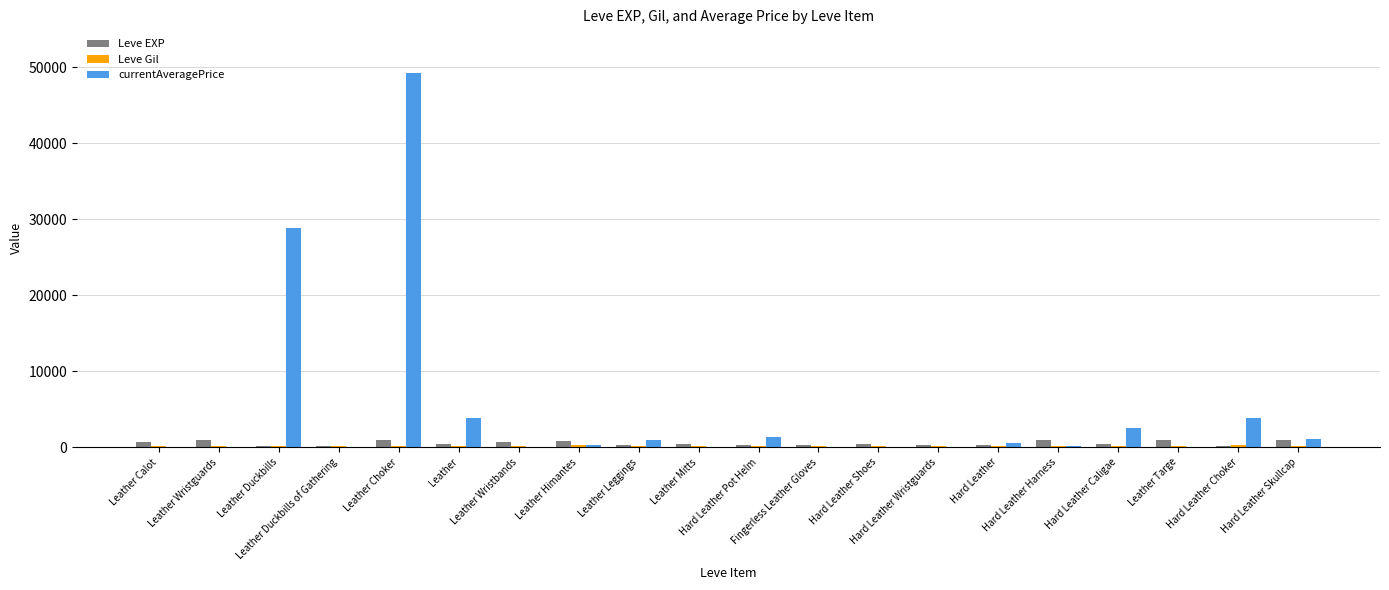

What is the sum of all currentAveragePrice values?

92730